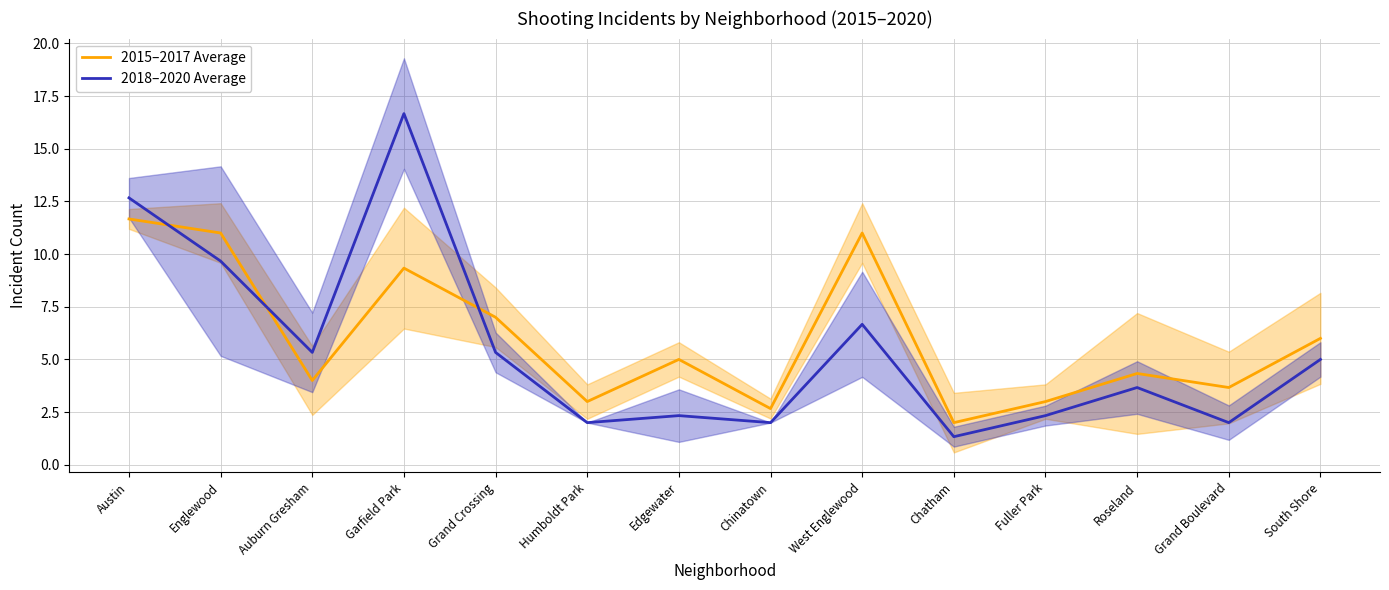

Where is the first local minimum for 2018–2020 Average?

Auburn Gresham